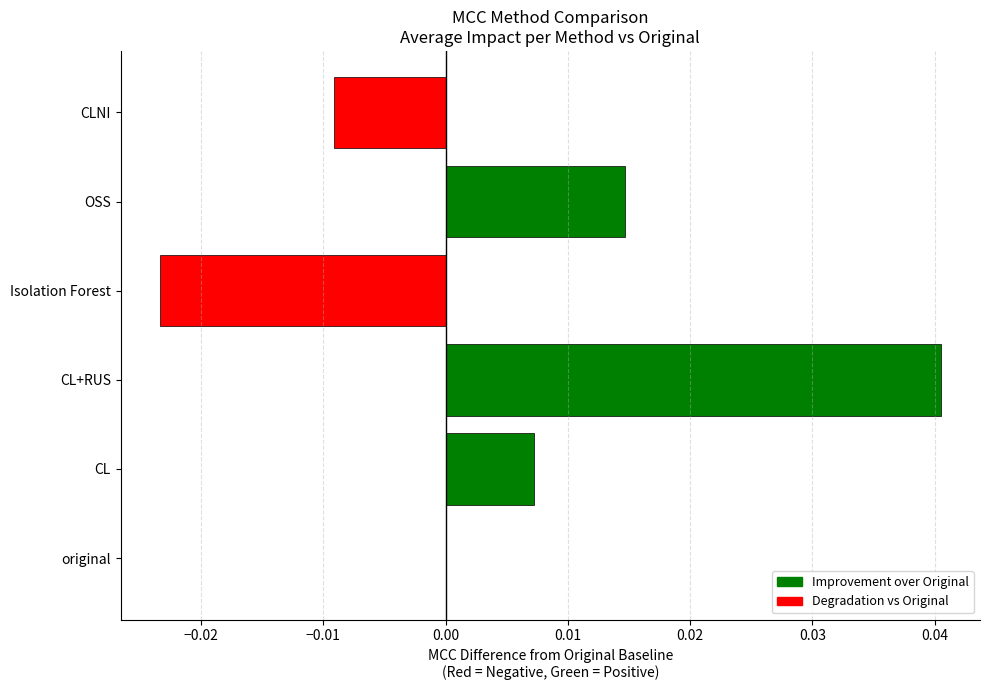

Between OSS and original, which is larger?

OSS